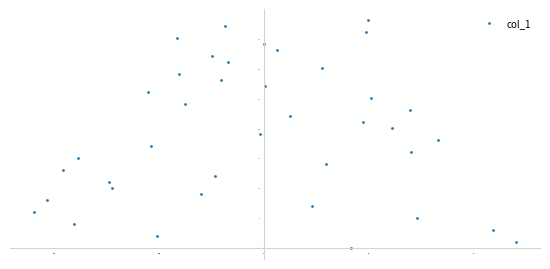

What is the range of Y values (max minus min)?

38